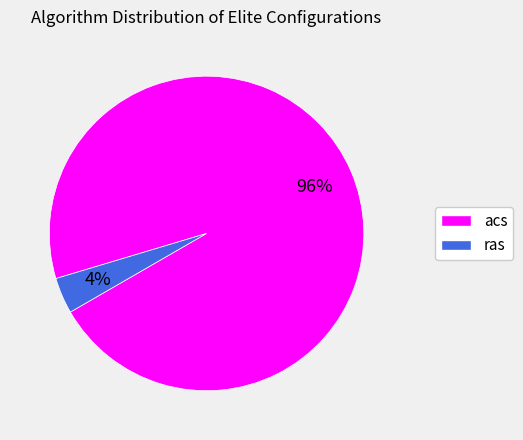

Combined, do acs and ras account for over 50%?

Yes